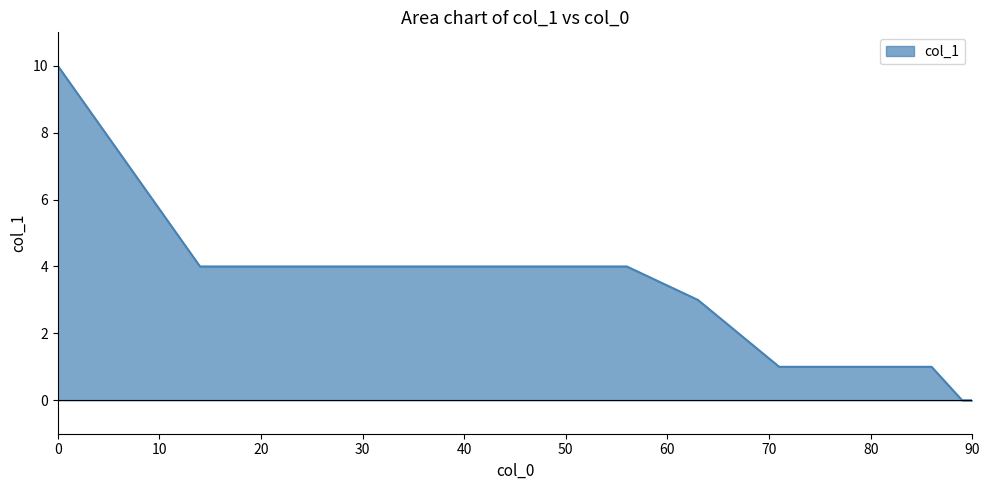

What is the maximum value shown in the chart?

10